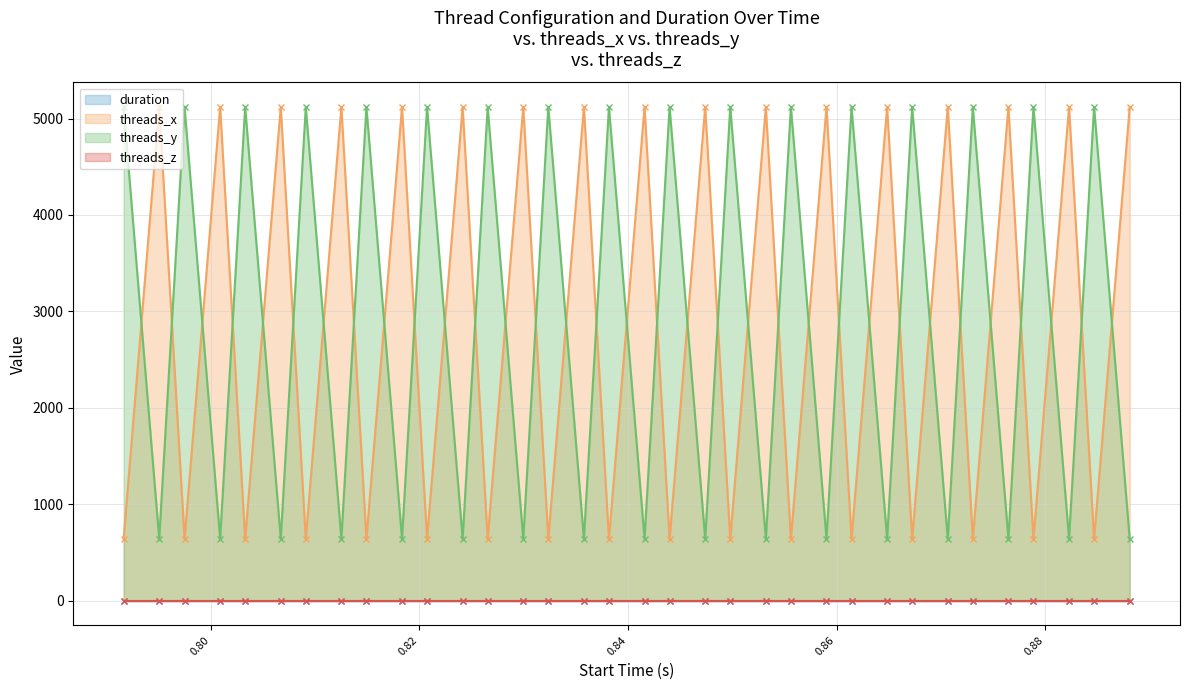

In threads_x, how many points are higher than both neighbors (excluding endpoints)?

16